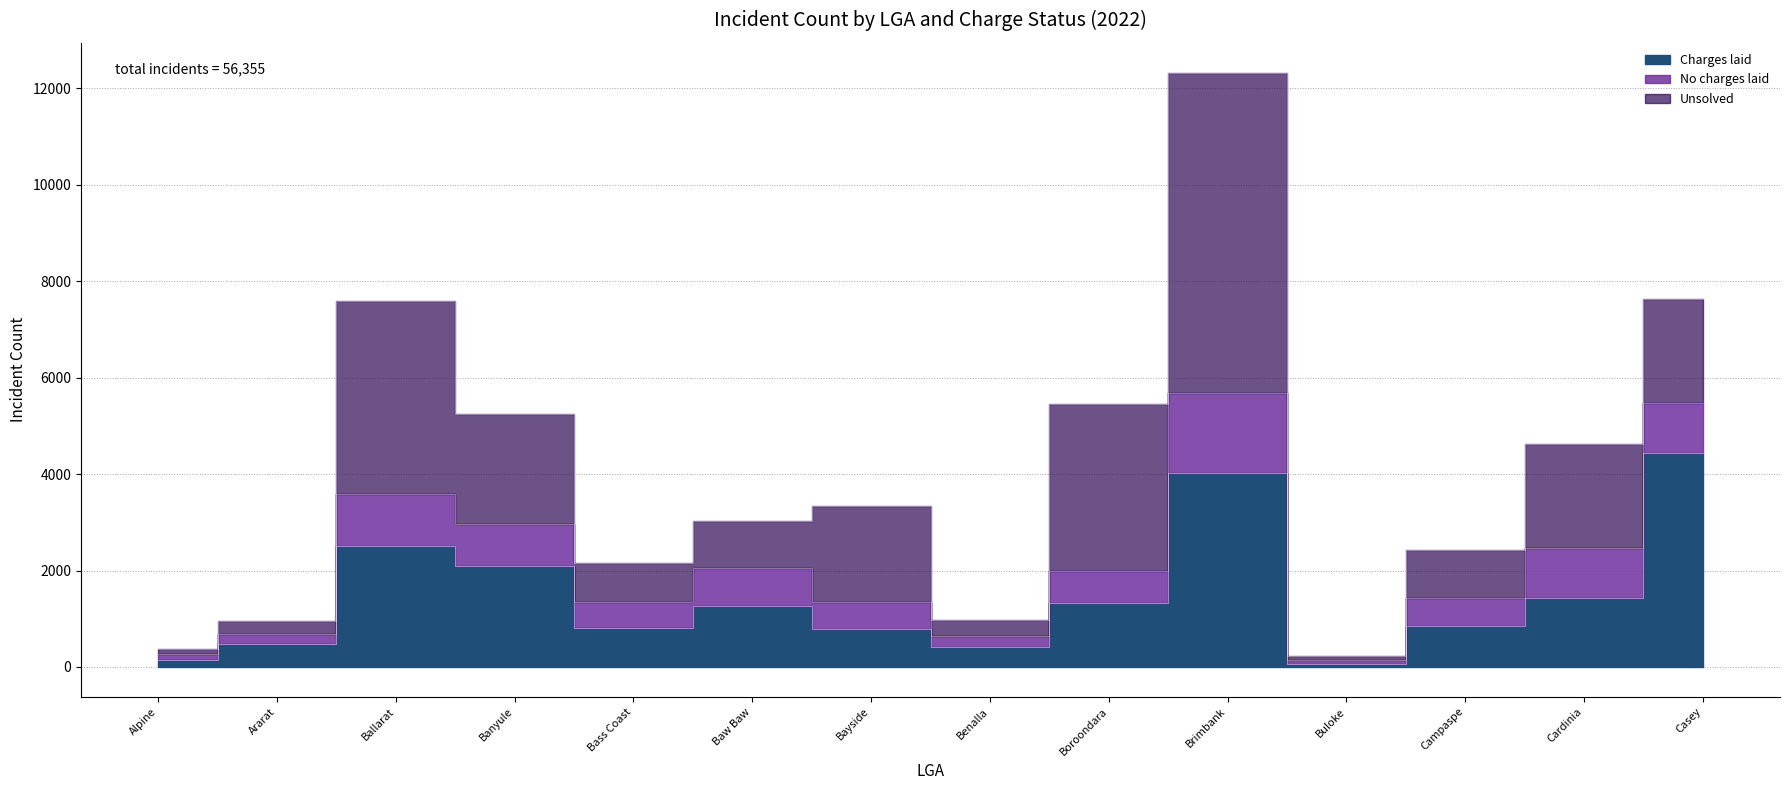

What is the value of the No charges laid point at the 1st from the left?

114